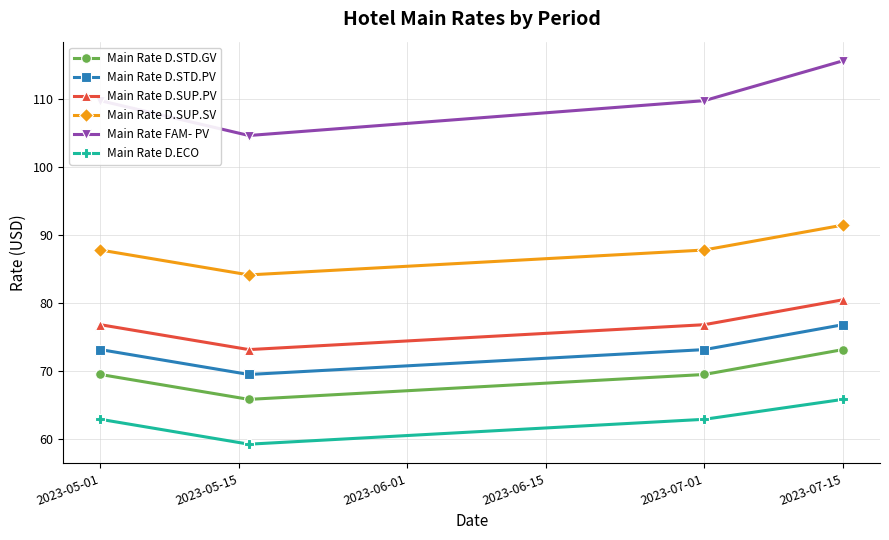

True or false: Main Rate D.SUP.SV has more than 2 interior local peaks.

False